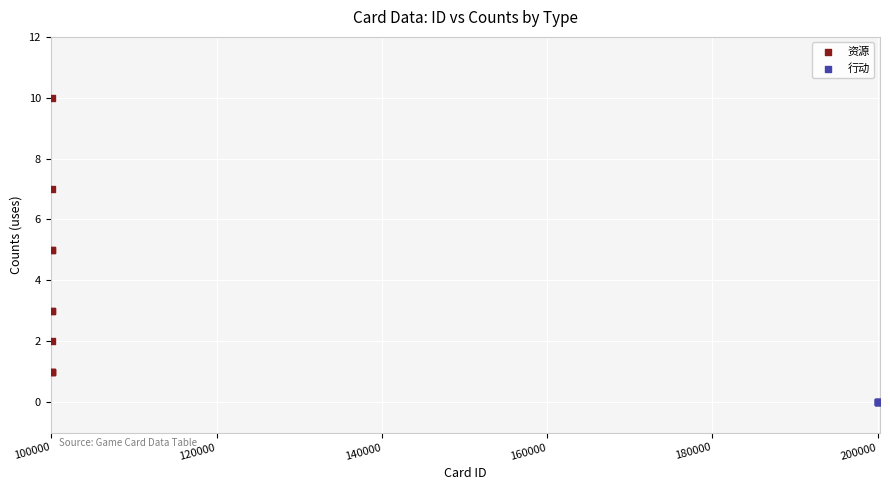

Which series contains the lowest Y value?

行动